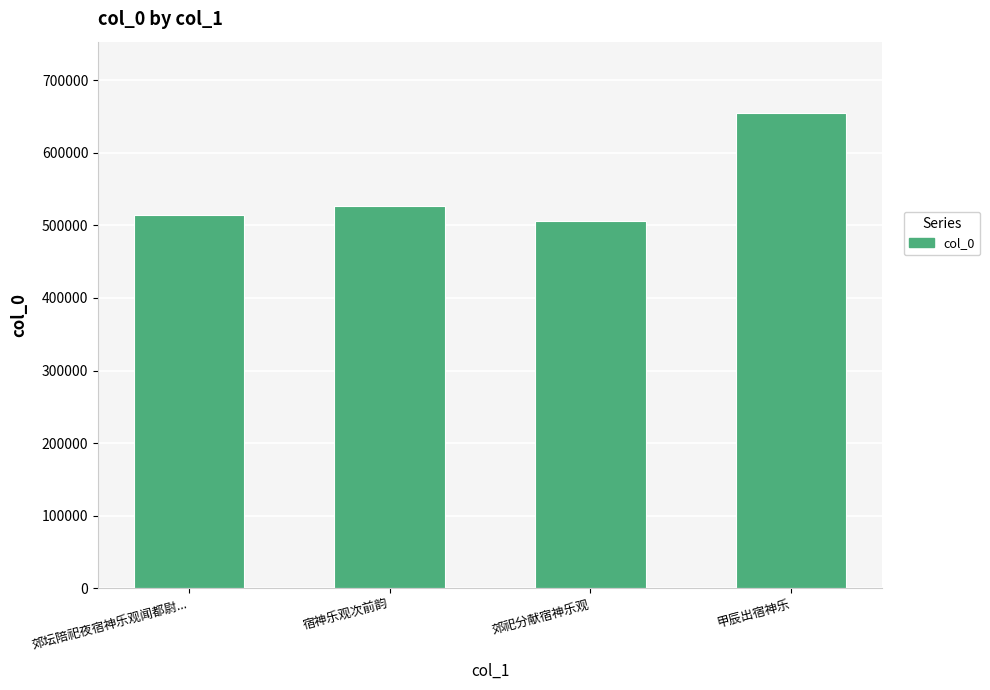

The chart shows a value of 655057 at 甲辰出宿神乐. True or false?

True